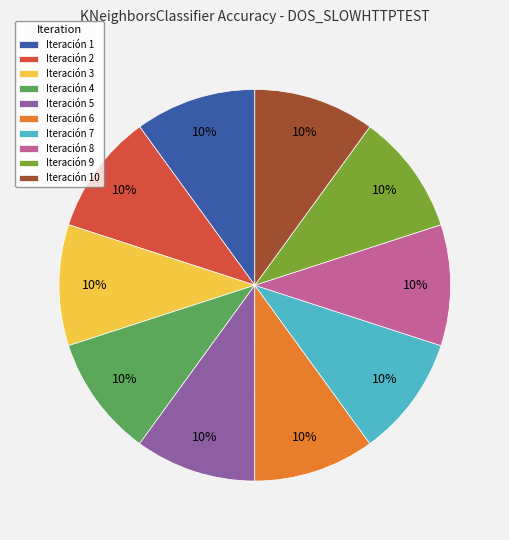

To the nearest percent, what percentage of the pie is Iteración 6?

10%